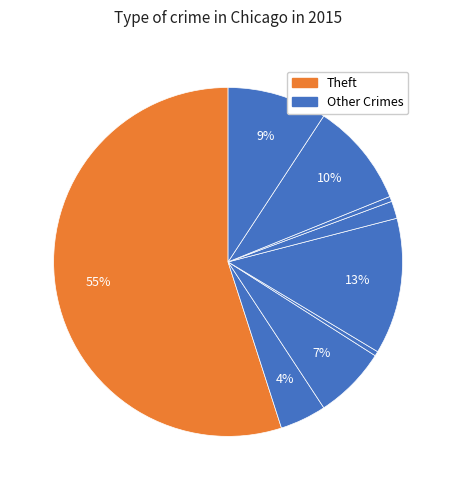

Which slice is the largest?

Theft